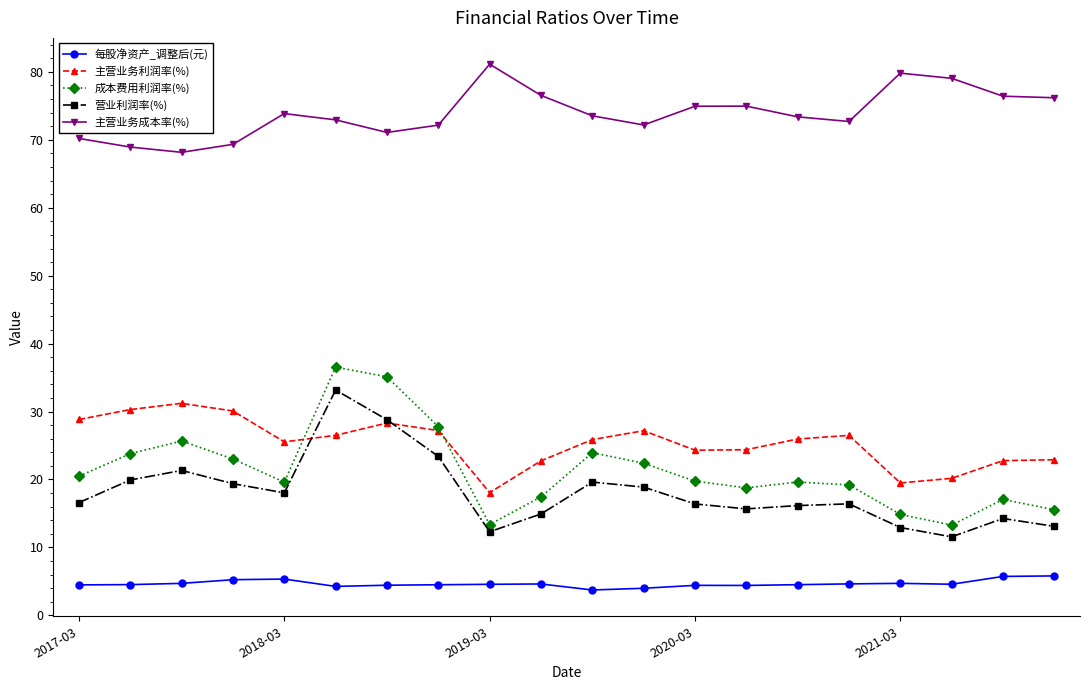

What is the value of the 主营业务利润率(%) point at the 8th from the left?

27.2